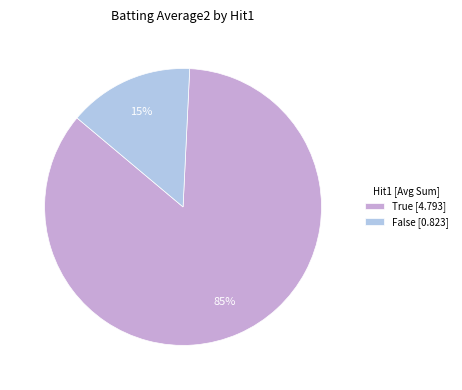

How many segments does this pie chart have?

2